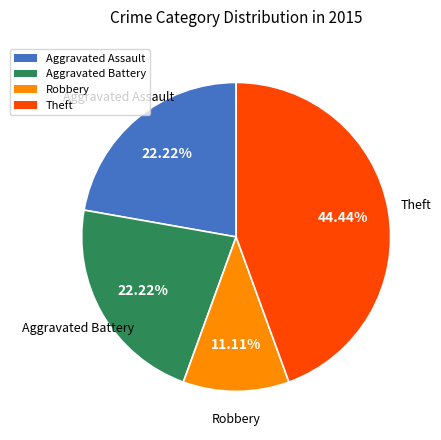

Does Aggravated Battery account for over 50% of the chart?

No